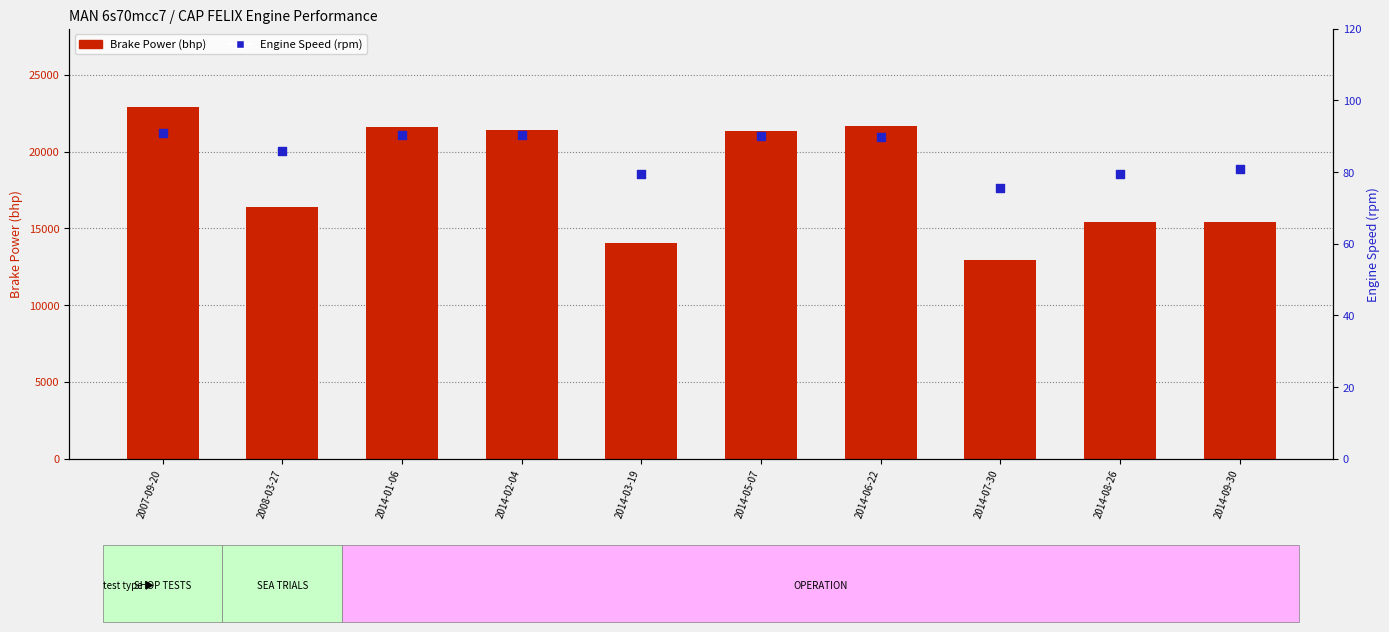

Which series contains the lowest Y value?

Engine Speed (rpm)